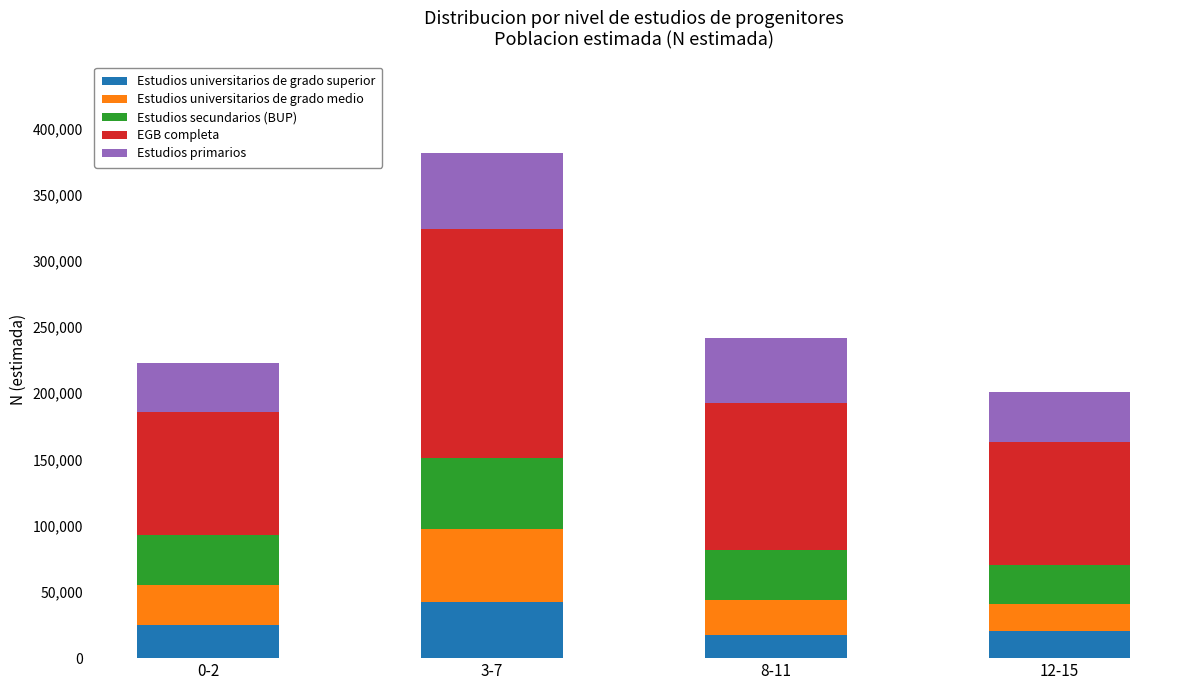

Which category has the highest value in the Estudios universitarios de grado superior series?

3-7